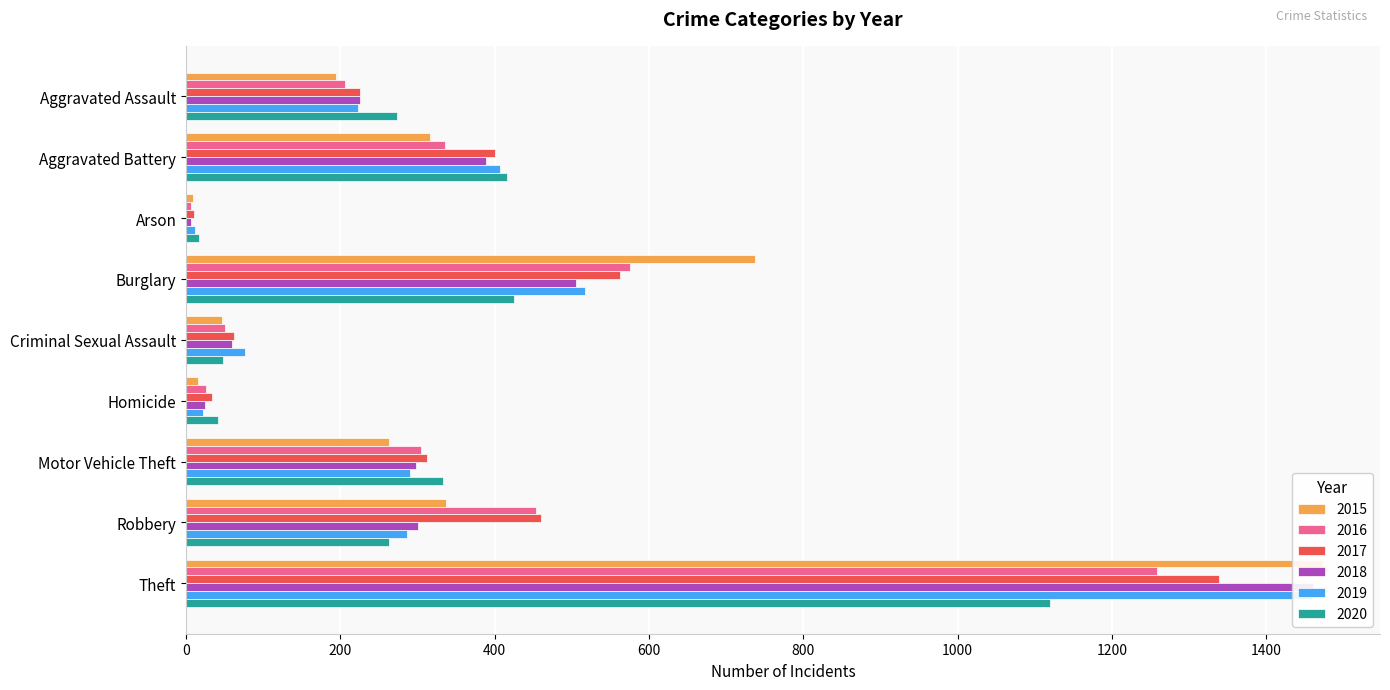

What is the label of the 9th bar from the right?

Aggravated Assault